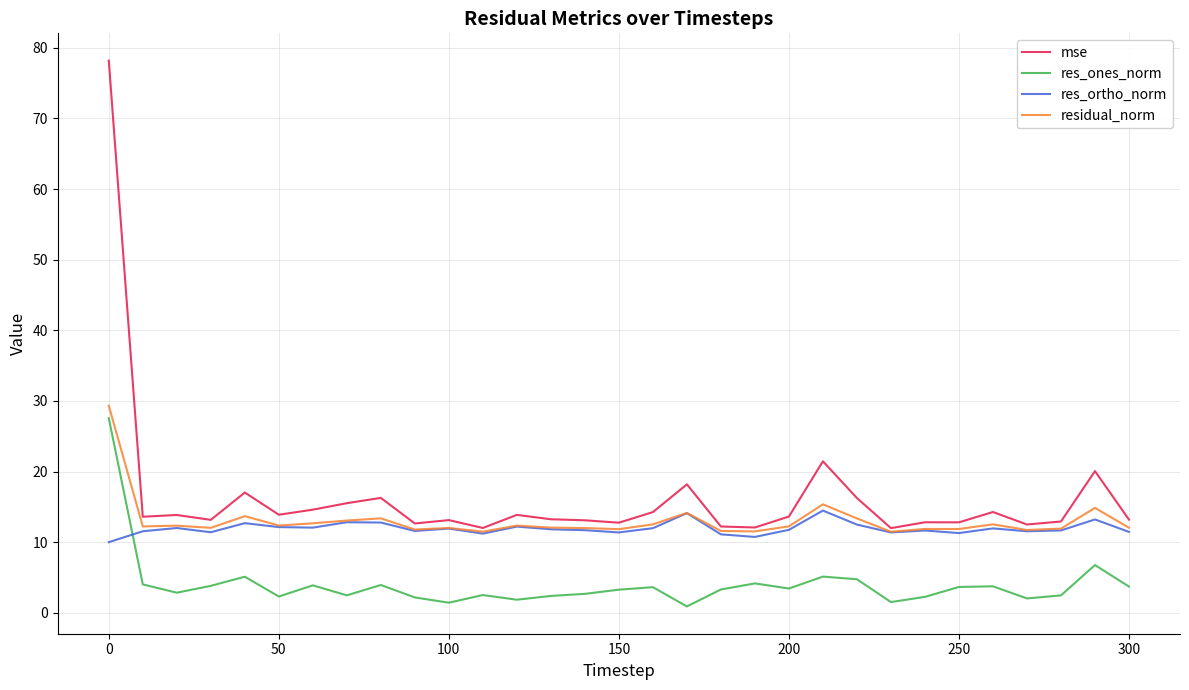

True or false: res_ones_norm and residual_norm cross at least once.

False